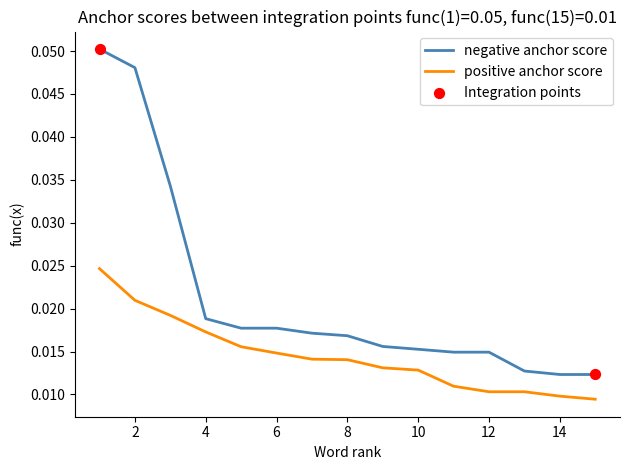

Which series has the largest total across all categories?

negative anchor score